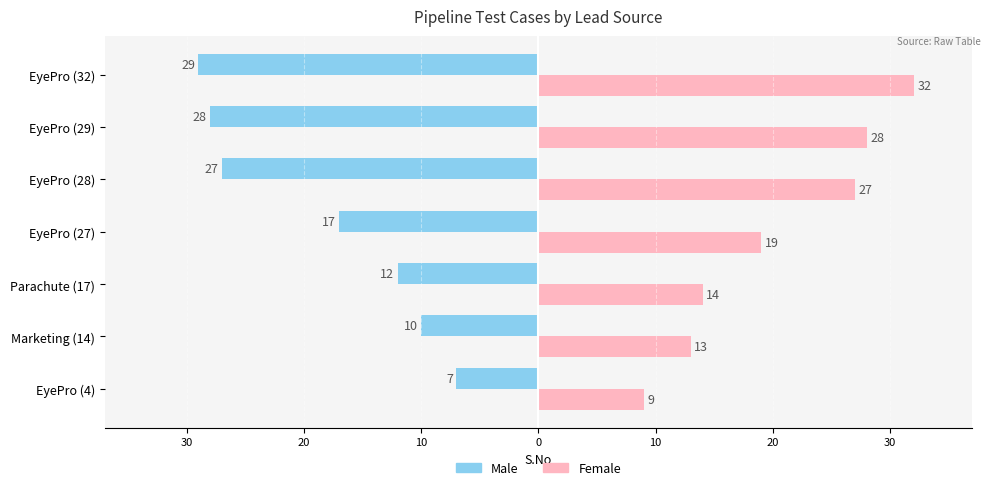

What is the highest value of the Male series?

-7